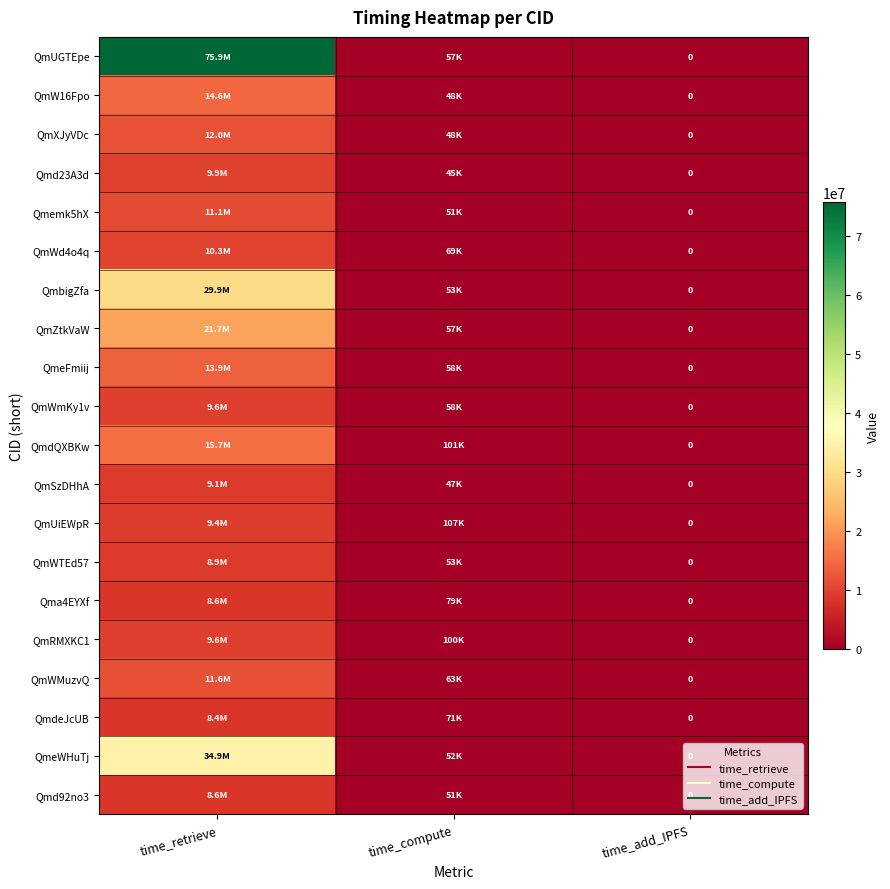

Is it true that QmUiEWpR equals 15773796 at time_retrieve?

False